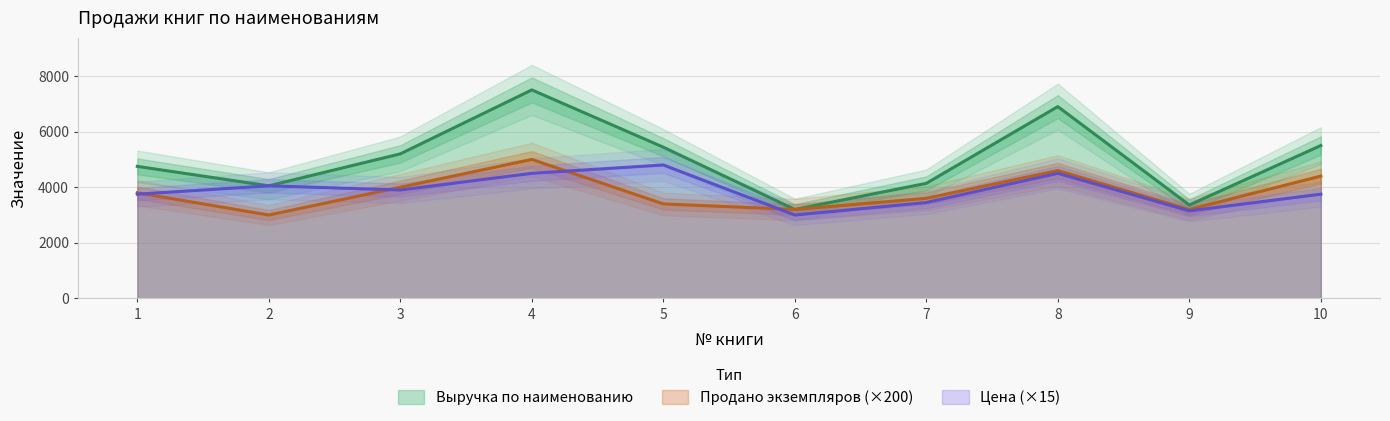

At how many categories does at least one series exceed 6829?

2